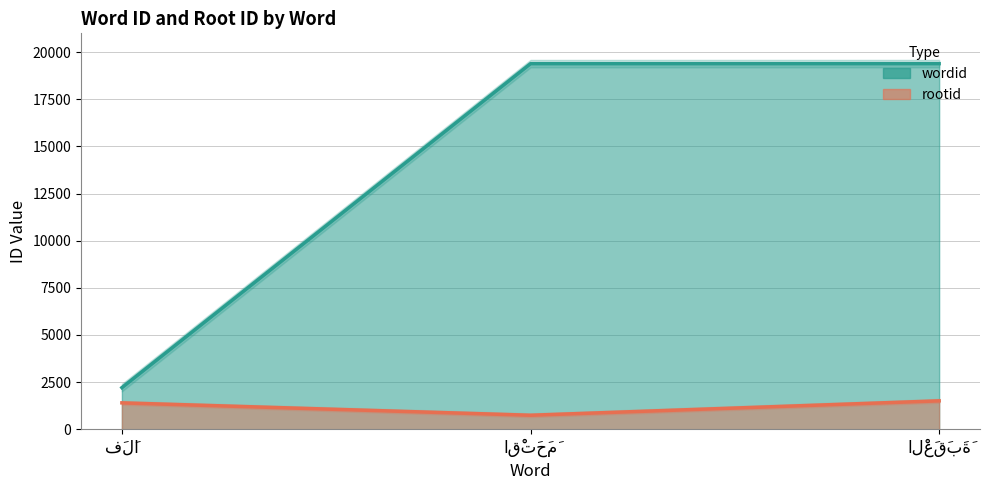

Does the chart display data point markers on the line(s)?

No